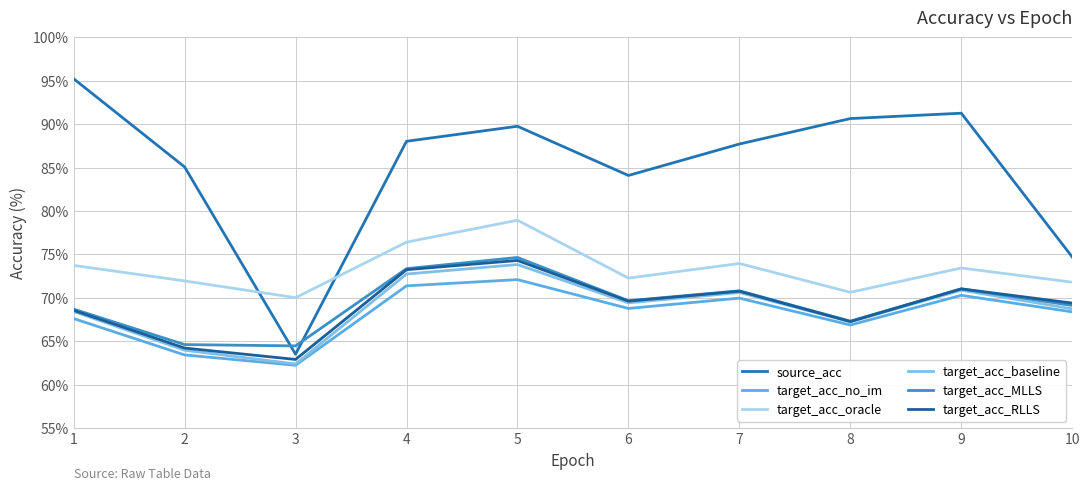

Rank the categories by target_acc_MLLS value from lowest to highest.

3, 2, 8, 1, 10, 6, 7, 9, 4, 5